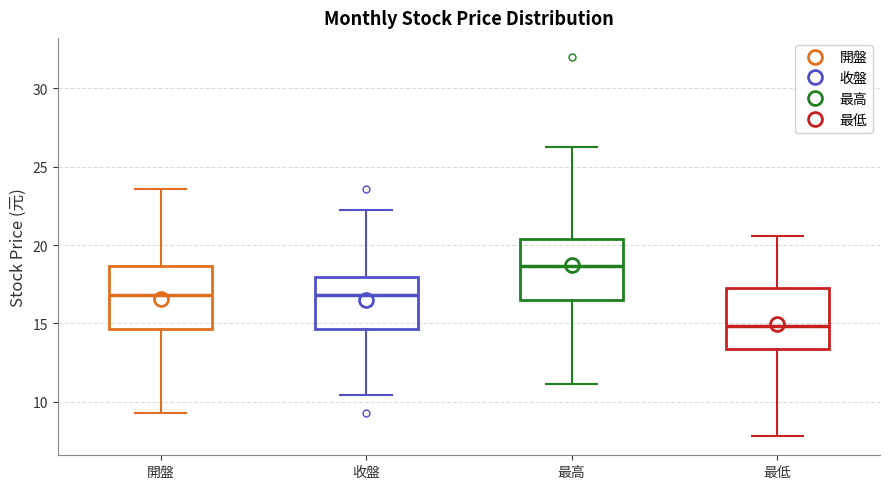

Where does the lower whisker of the box for 最高 end on the y-axis? The values are not printed on the chart, so give them approximately, as read against the axis.

11.0